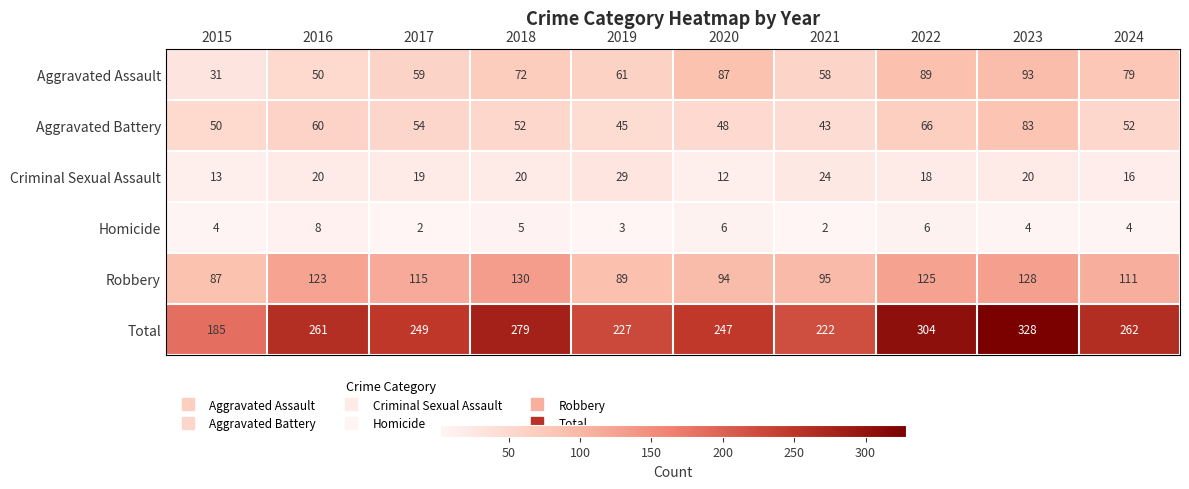

Which series changed the most between 2020 and 2022?

Total